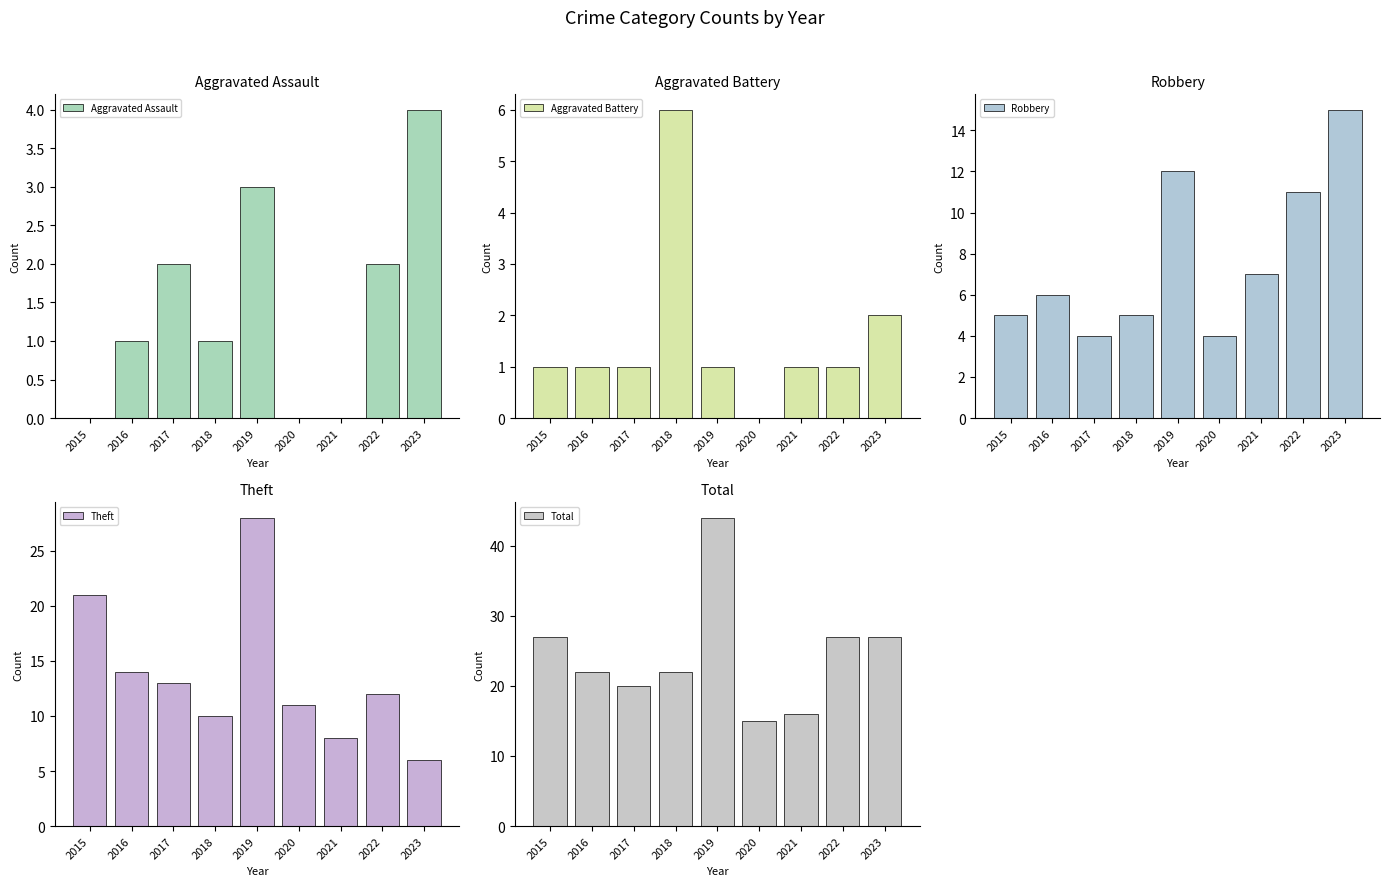

How many values in the Robbery series exceed 6?

4